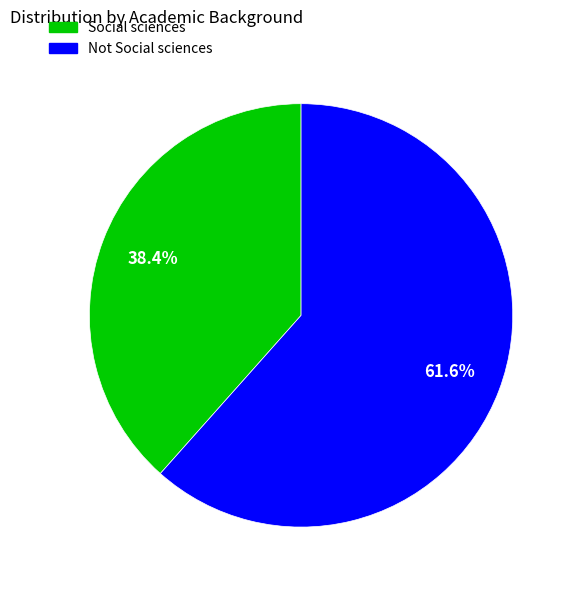

What is the smallest slice in the pie chart?

Social sciences